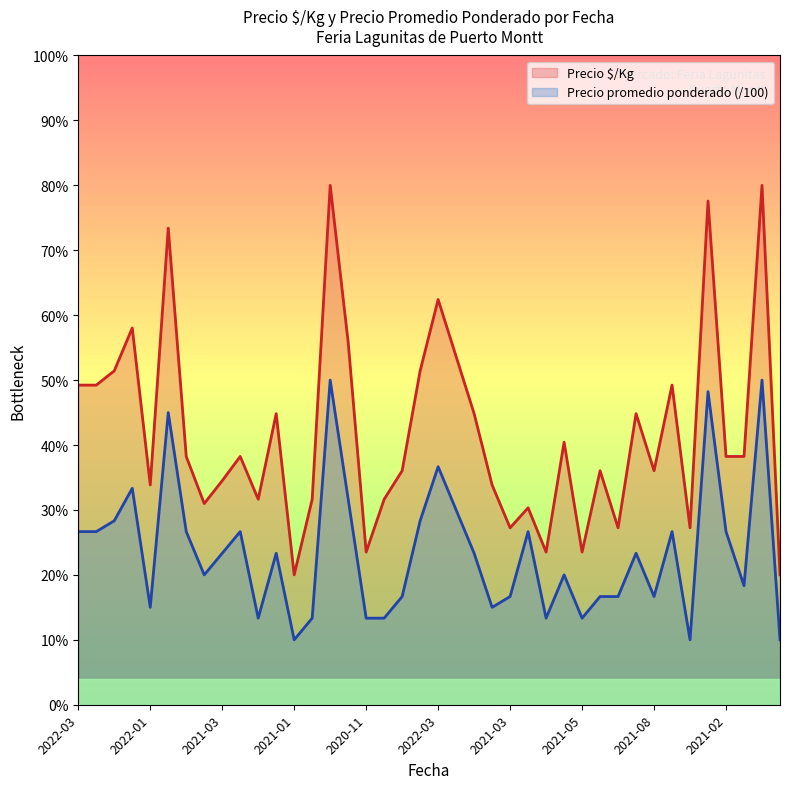

How many values in the Precio $/Kg series are below 191?

19